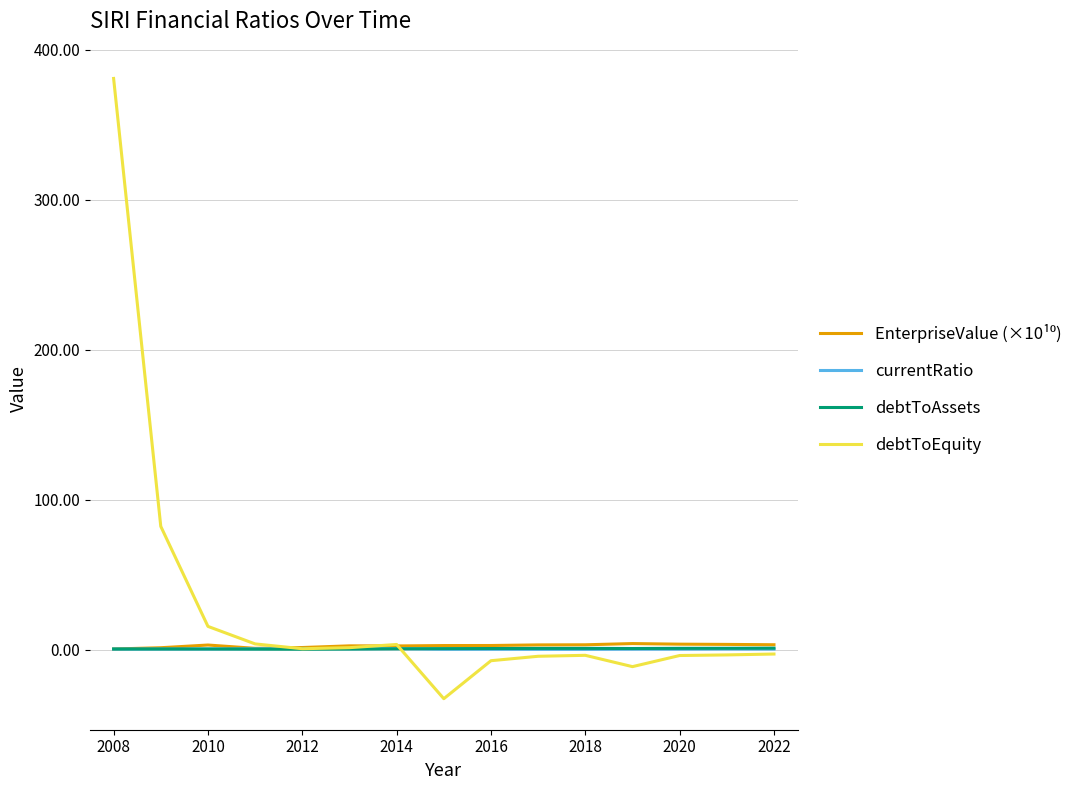

Which series has the largest total across all categories?

debtToEquity